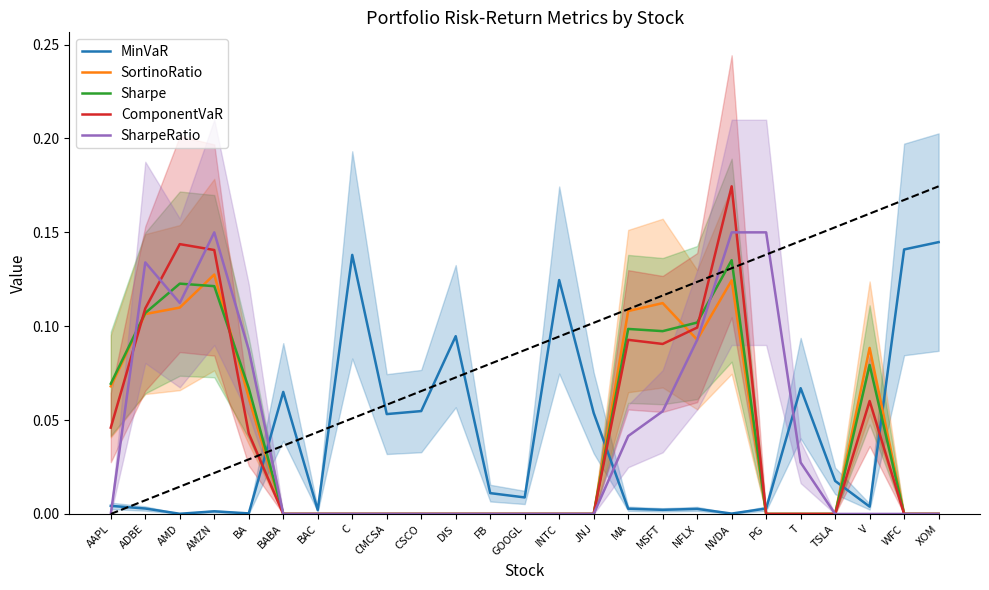

Between T and MSFT, which is larger?

T